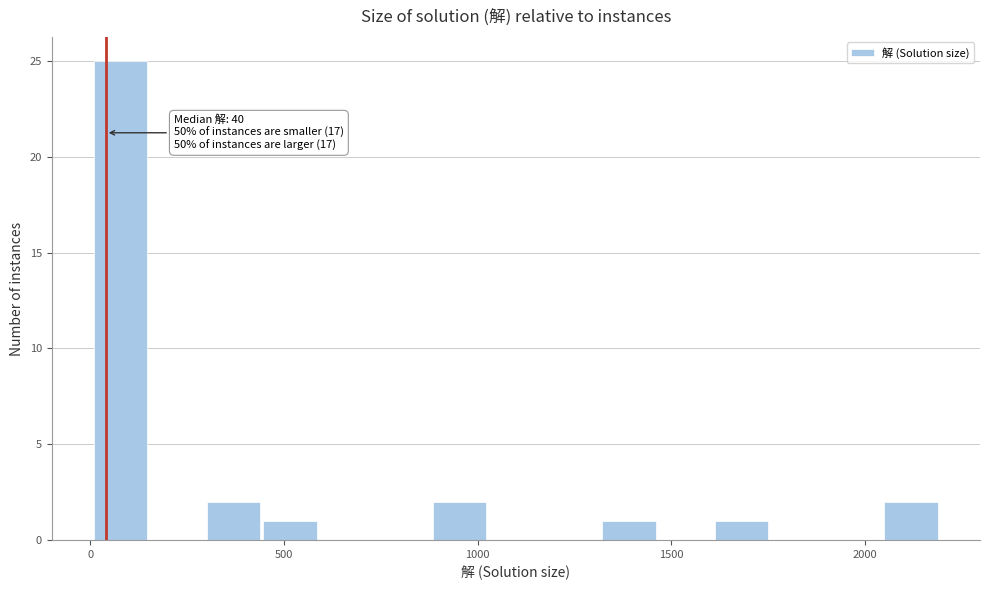

Read against the x-axis, roughly where is the centre of the tallest bar?

100